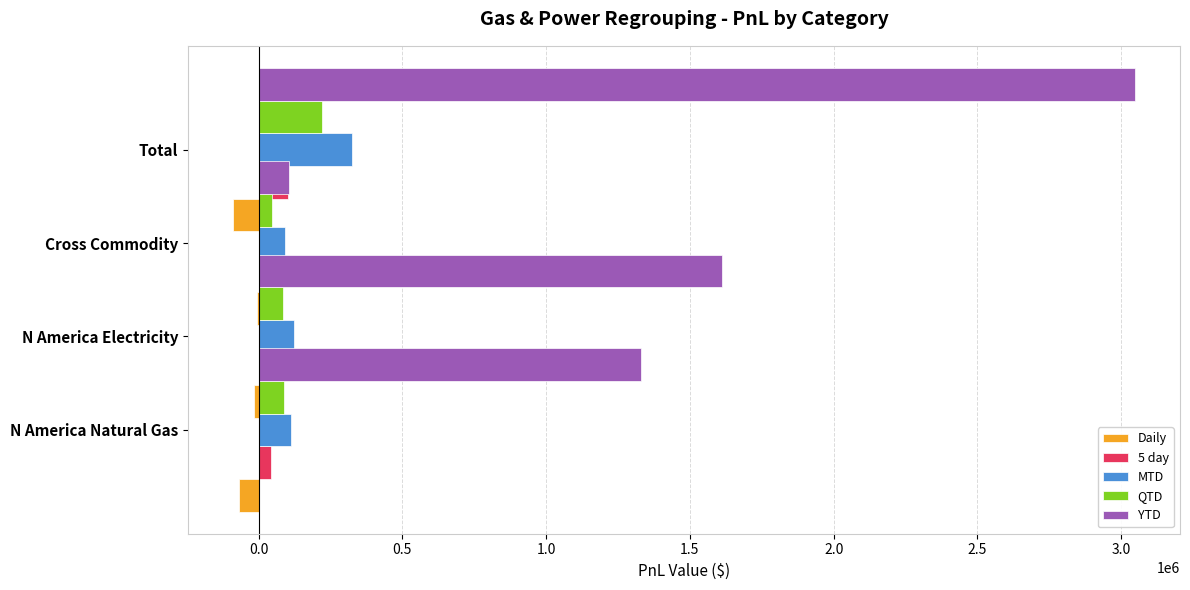

Rank the series at 0.0 from highest to lowest value.

YTD, MTD, QTD, 5 day, Daily